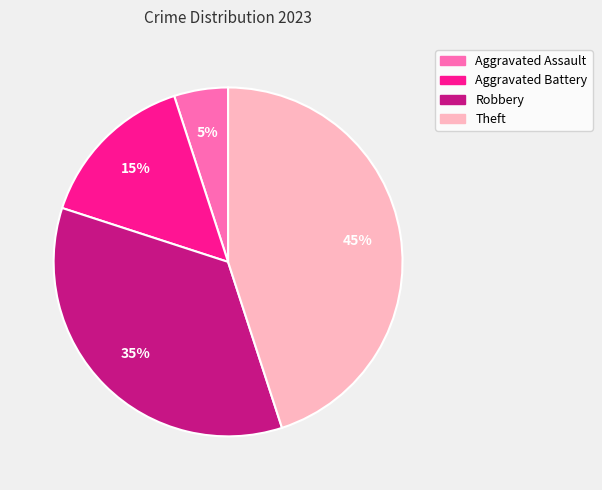

Which slice is the largest?

Theft